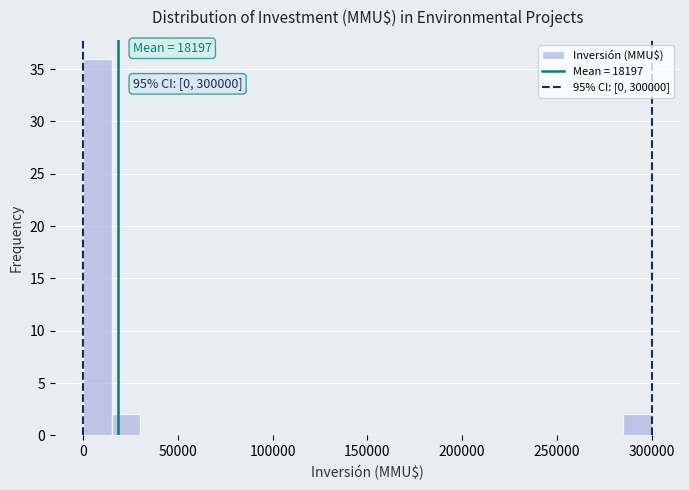

Read against the x-axis, roughly where is the centre of the tallest bar?

10000